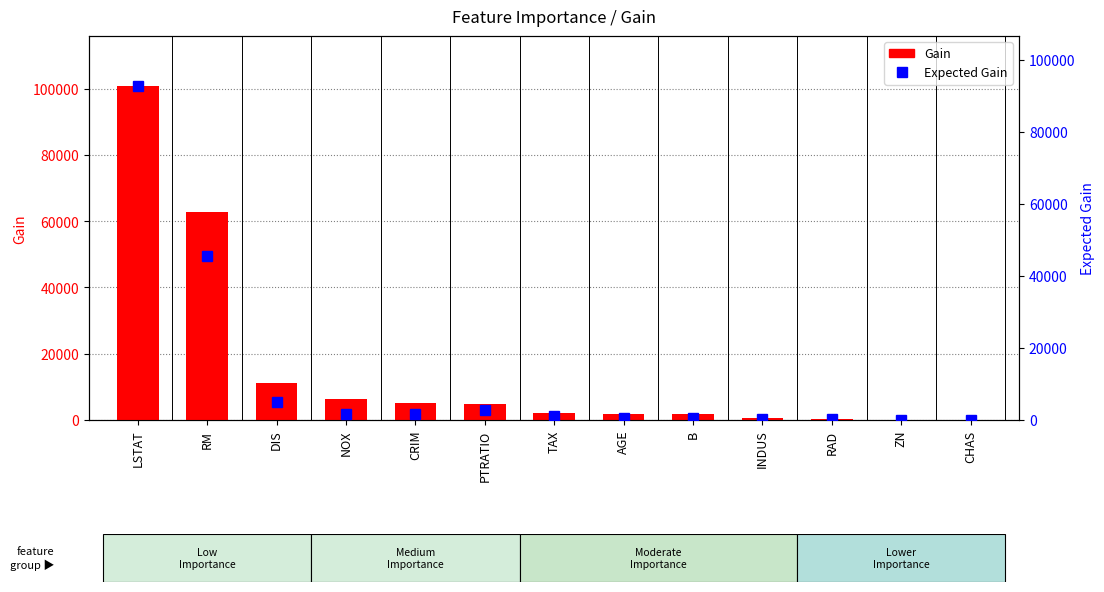

At CRIM, list the series in order from smallest to largest.

Expected Gain, Gain